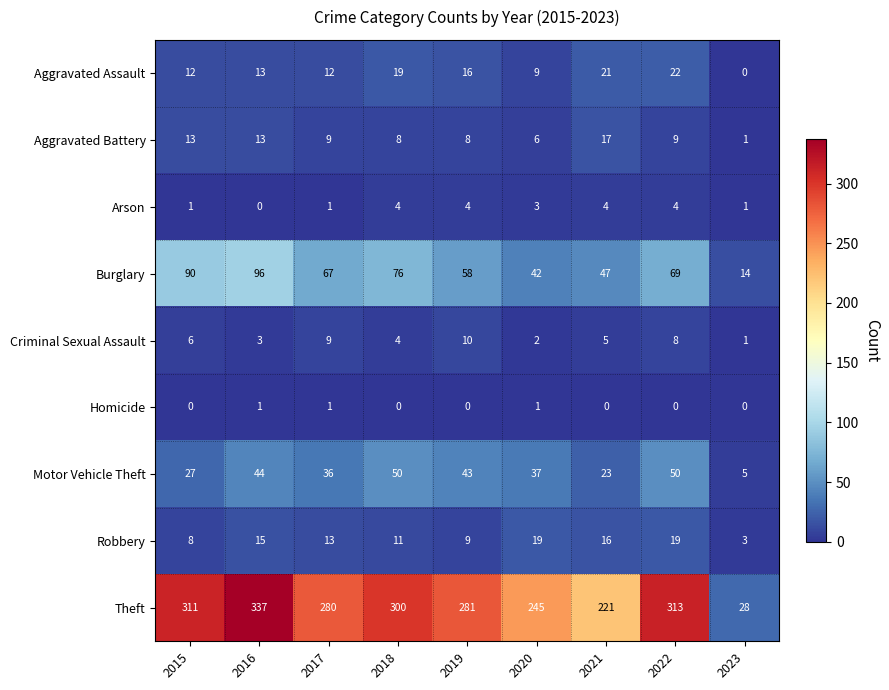

Which series has the largest total across all categories?

Theft